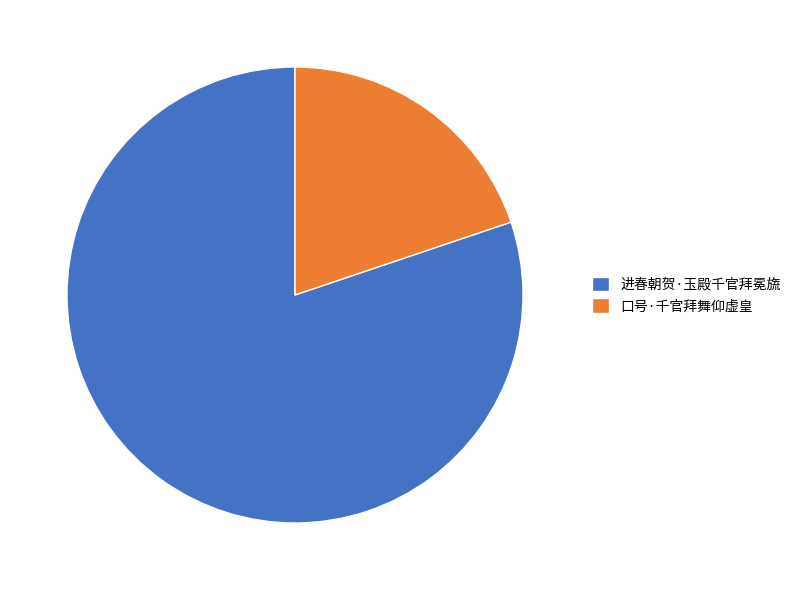

Is there any slice that represents more than half of the pie?

Yes